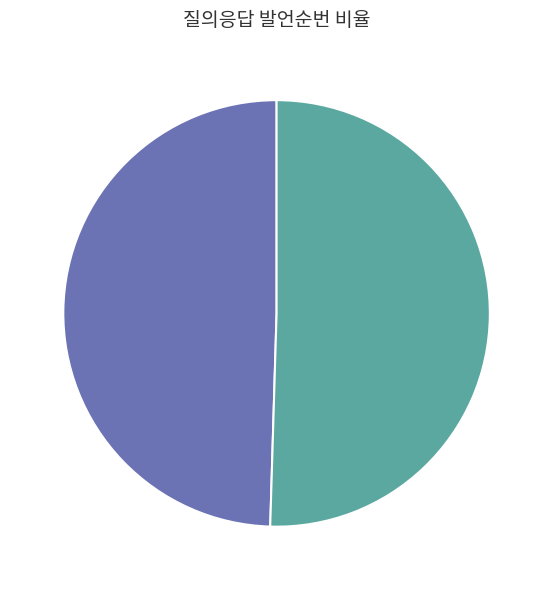

Which category has the biggest portion of the pie?

A